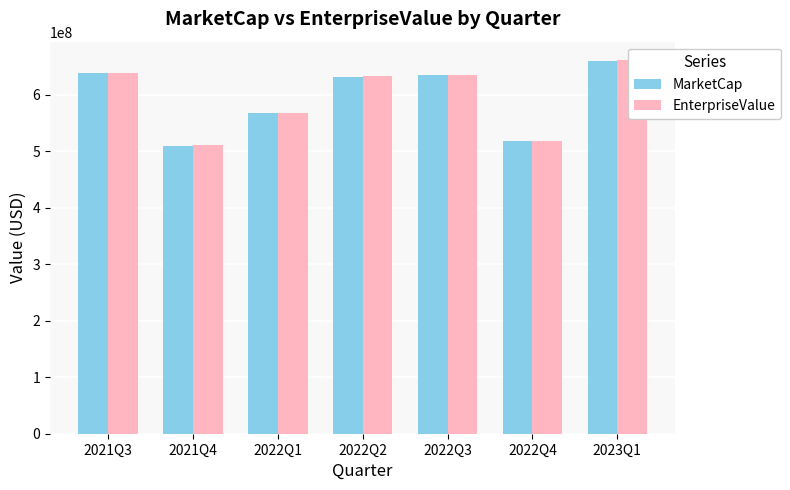

What is the difference between the MarketCap values at 2022Q2 and 2023Q1?

28875000.0